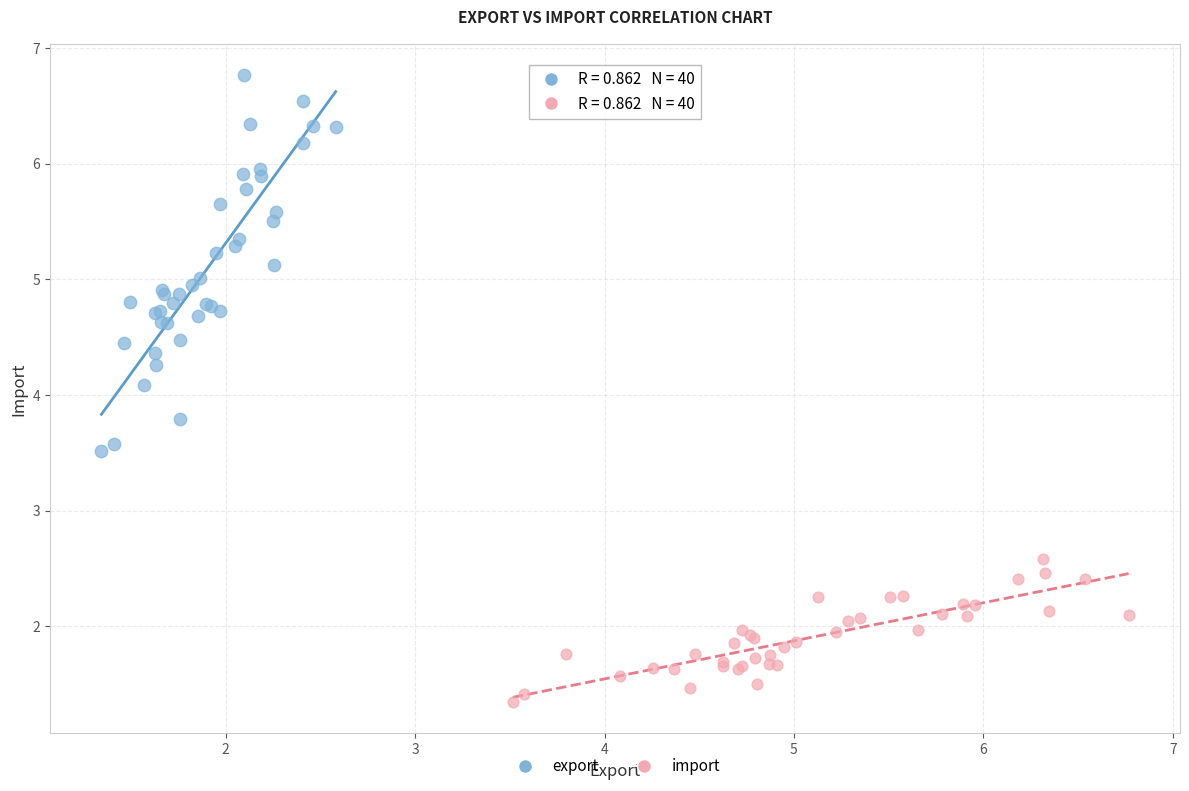

Which series contains the highest Y value?

export